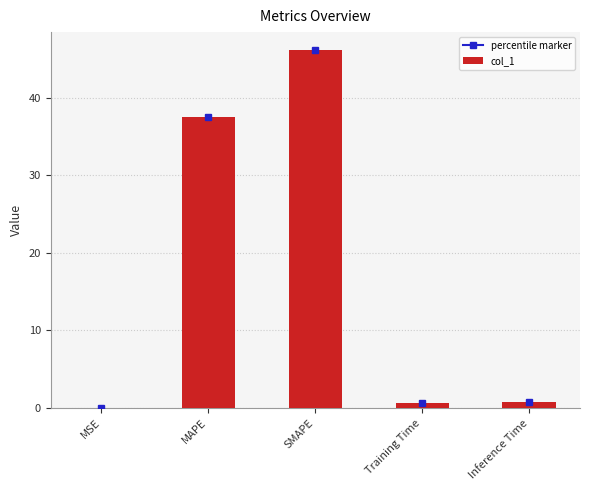

Where is the data nearest to the value 23?

MAPE